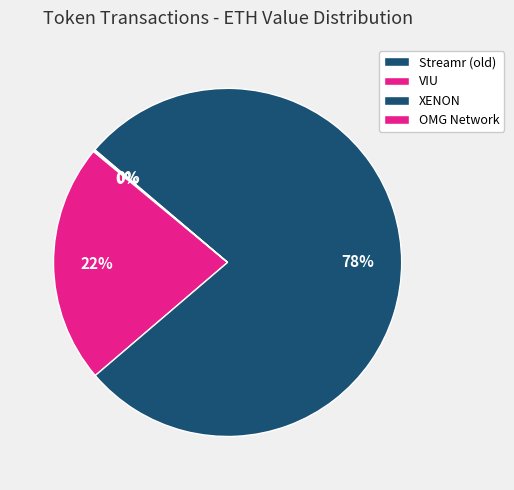

Does XENON account for over 50% of the chart?

Yes